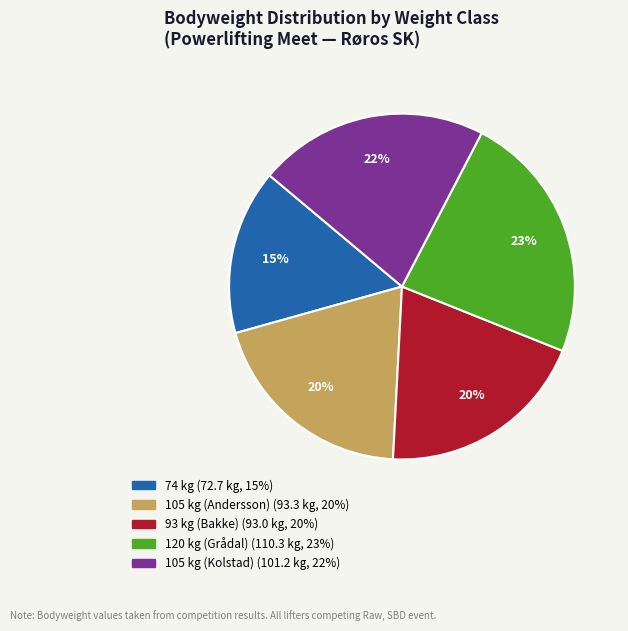

Does any single category account for the majority?

No